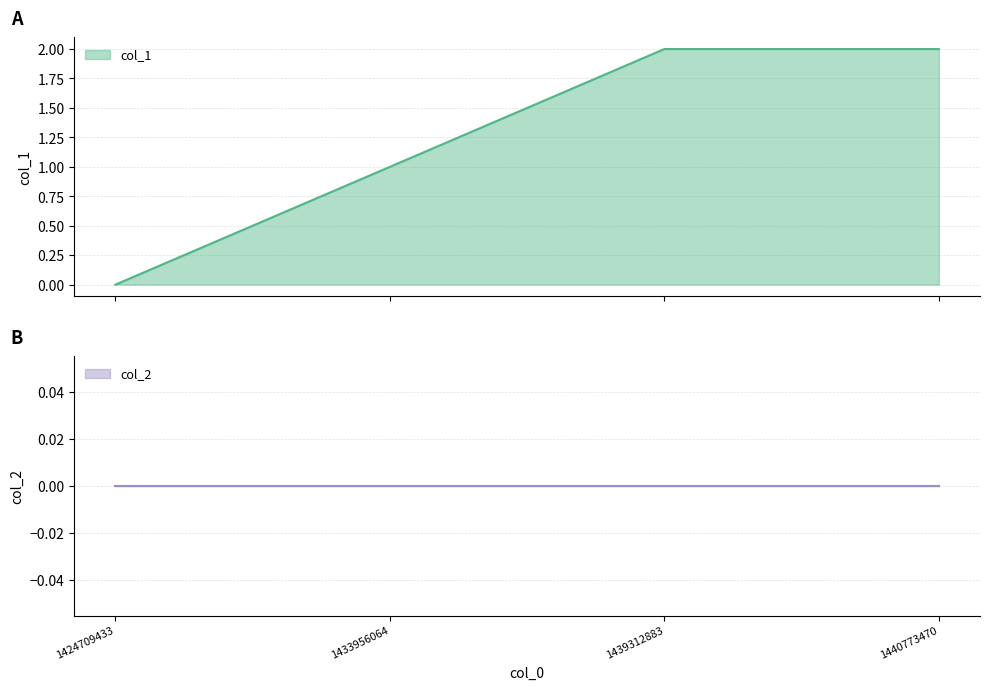

At which label is the value closest to 1?

1433956064